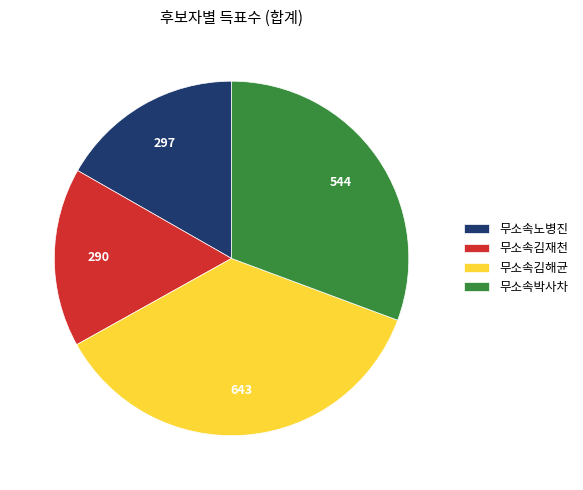

True or false: 무소속박사차 accounts for 24% of the total.

False